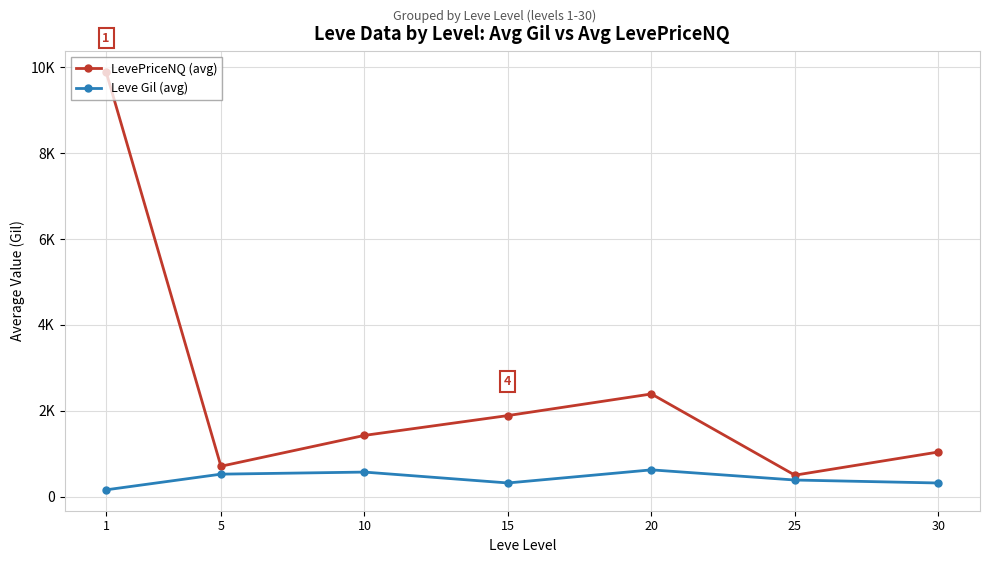

Reading right to left, what are all the values shown in this chart?

LevePriceNQ (avg): 1044.0	504.6	2394.8	1892.1	1430.4	712.2	9888.4
Leve Gil (avg): 322.5	391.7	628.3	323.3	576.7	528.3	163.5